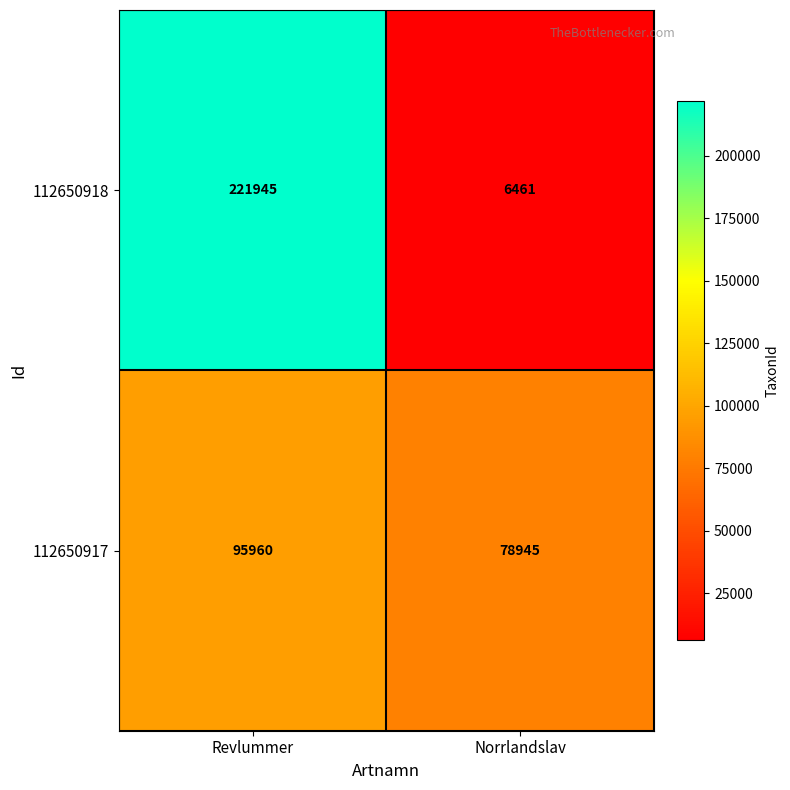

Is it true that 112650918 equals 221945 at Revlummer?

True